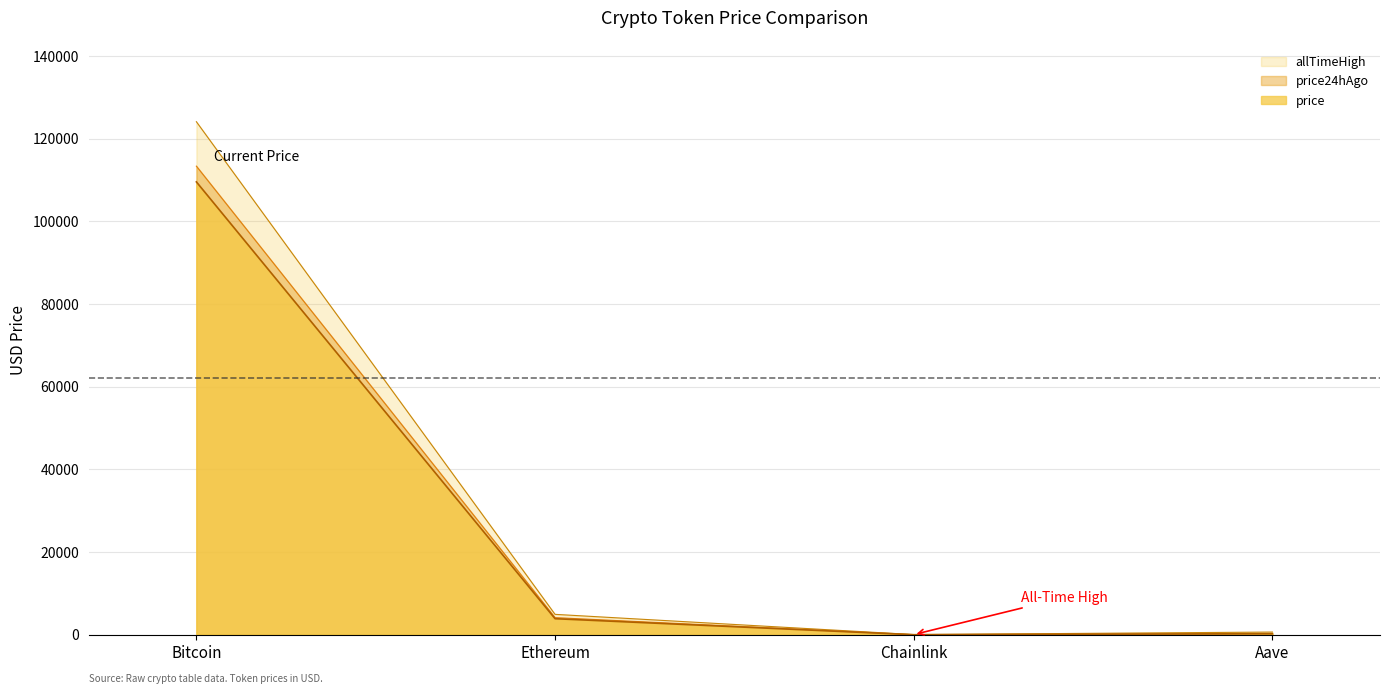

Rank the series by their maximum value, from highest to lowest.

allTimeHigh, price24hAgo, price